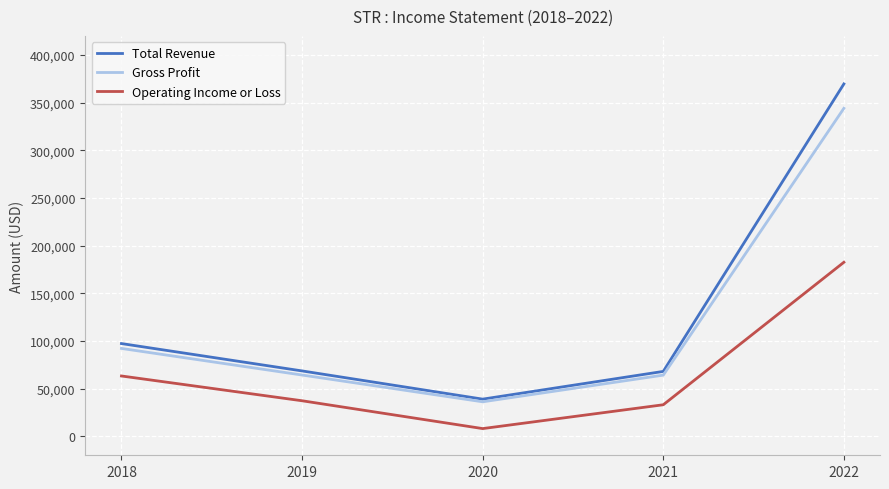

Is the value of Operating Income or Loss at 2020 greater than the value of Gross Profit at 2020?

No